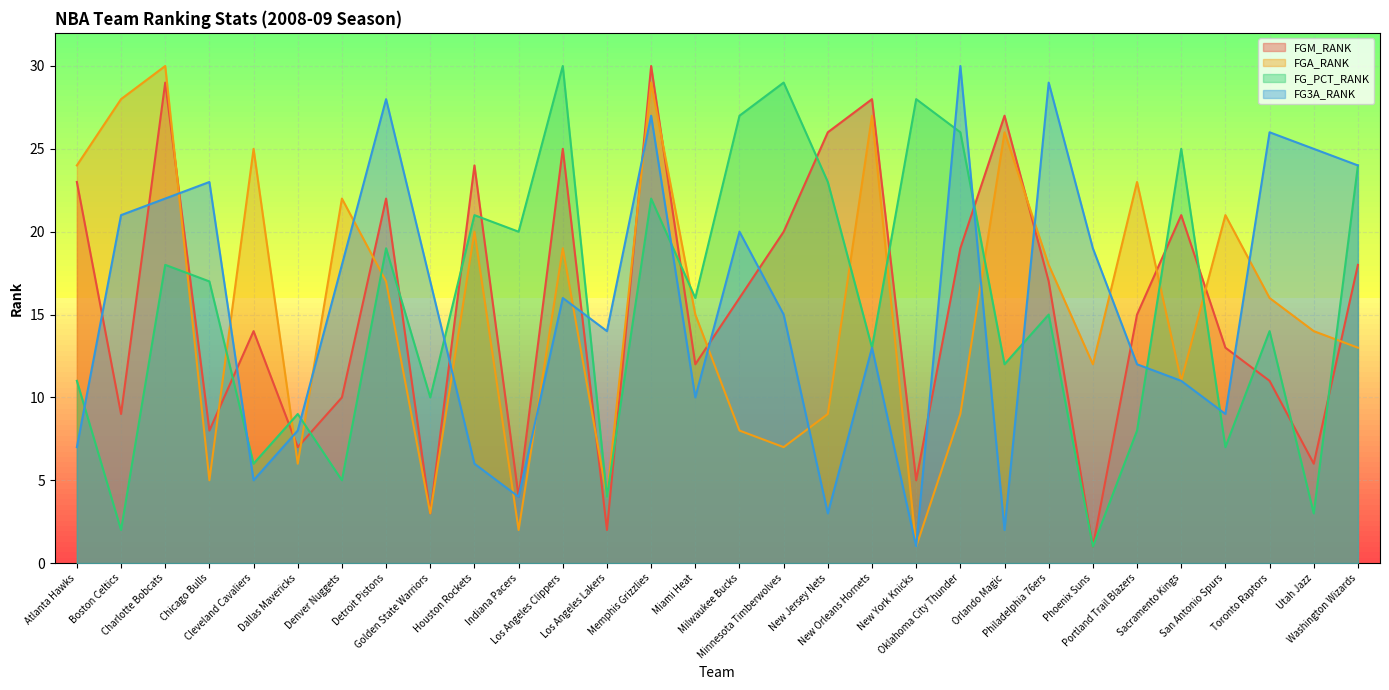

At which category is the sum across all series the highest?

Memphis Grizzlies